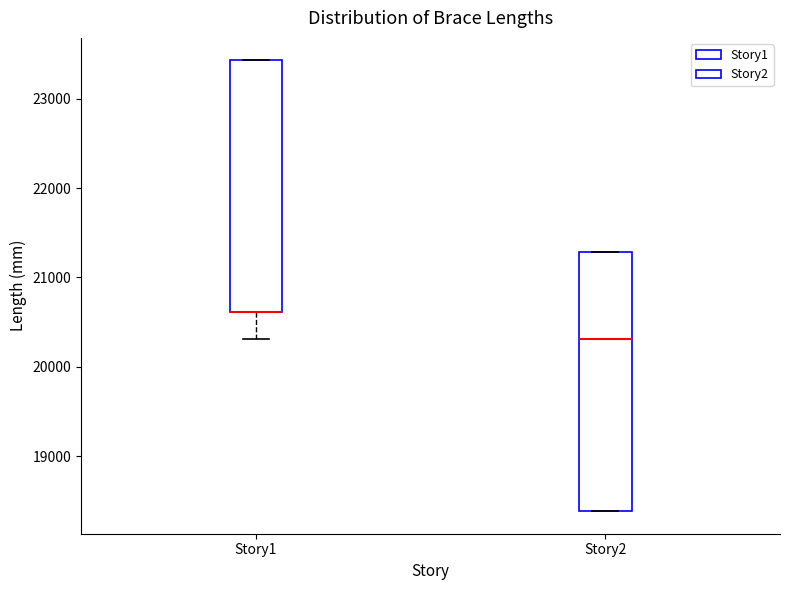

Reading left to right, transcribe this box plot: for each box, give where its median line is, the range the box spans, and where its two whiskers end, as read against the y-axis. The values are not printed on the chart, so give them approximately, as read against the axis.

Story1: median 20600 (drawn on the box's lower edge), box 20600 to 23400, whiskers 20300 to 23400
Story2: median 20300, box 18400 to 21300, whiskers 18400 to 21300